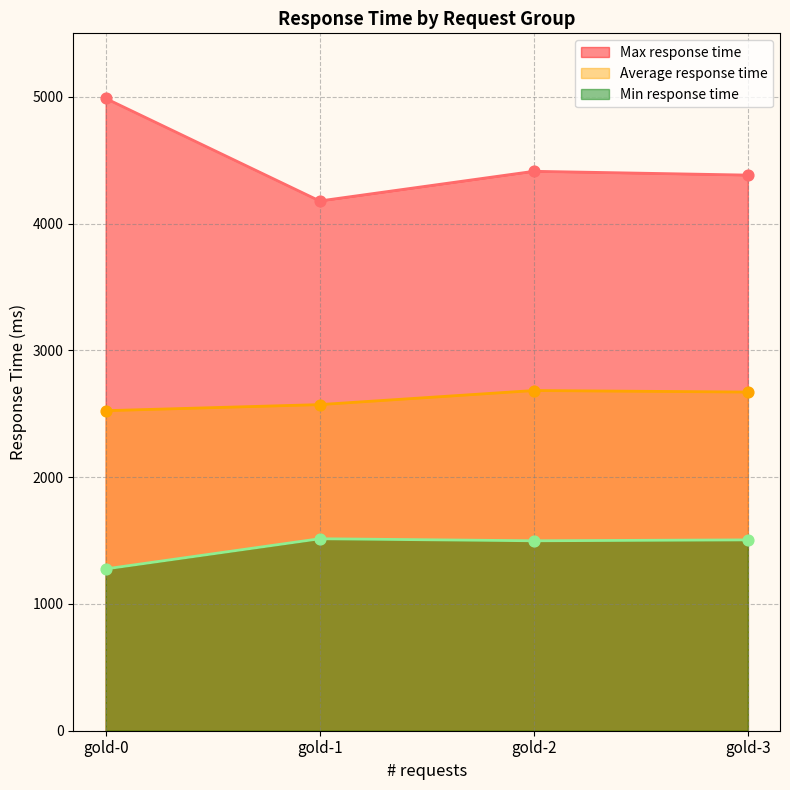

What are all the series names shown in the legend?

Max response time, Average response time, Min response time